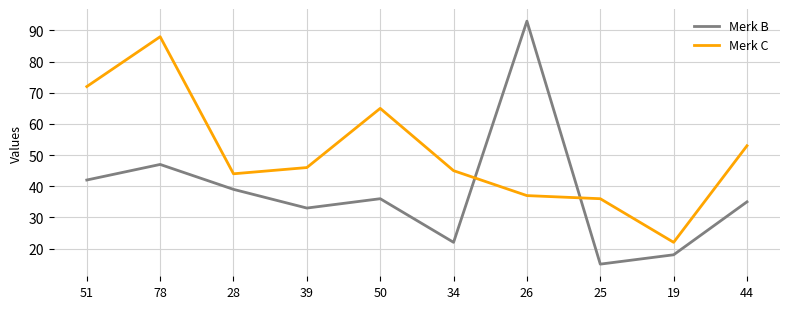

Is it true that Merk C equals 46 at 39?

True